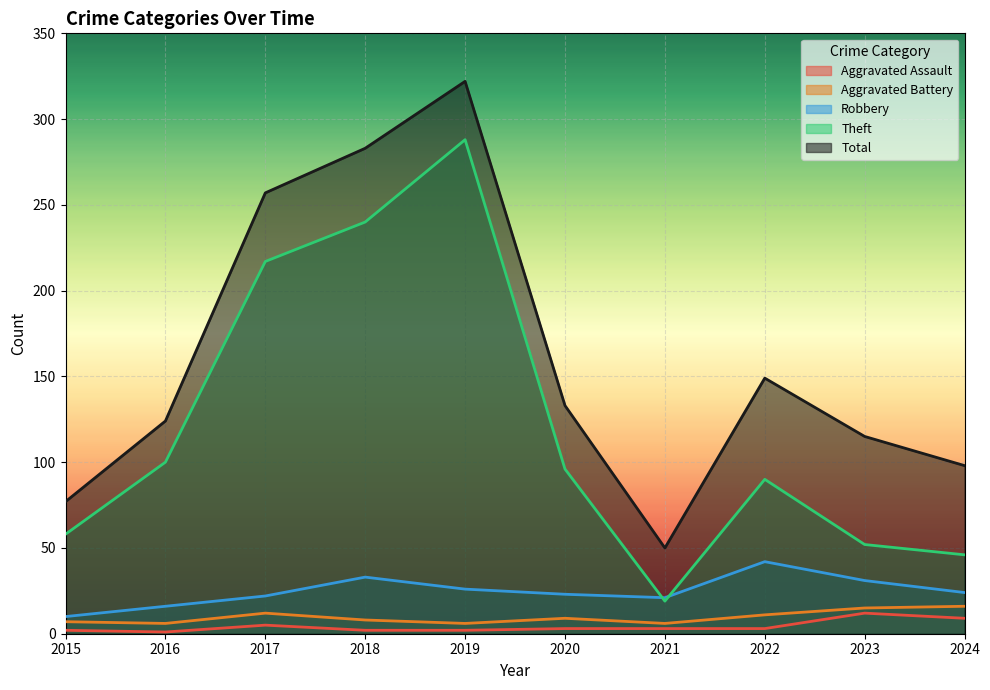

Count the number of data series in this chart.

5